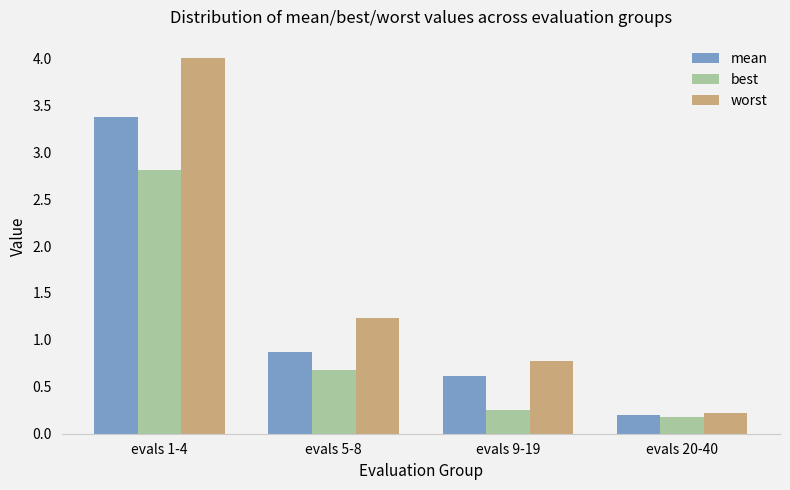

At evals 1-4, list the series in order from largest to smallest.

worst, mean, best